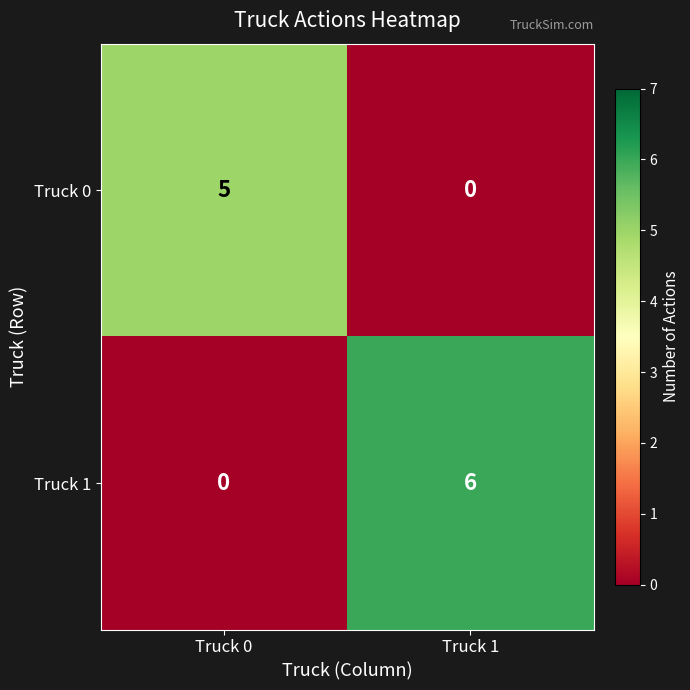

At Truck 1, list the series in order from largest to smallest.

Truck 1, Truck 0